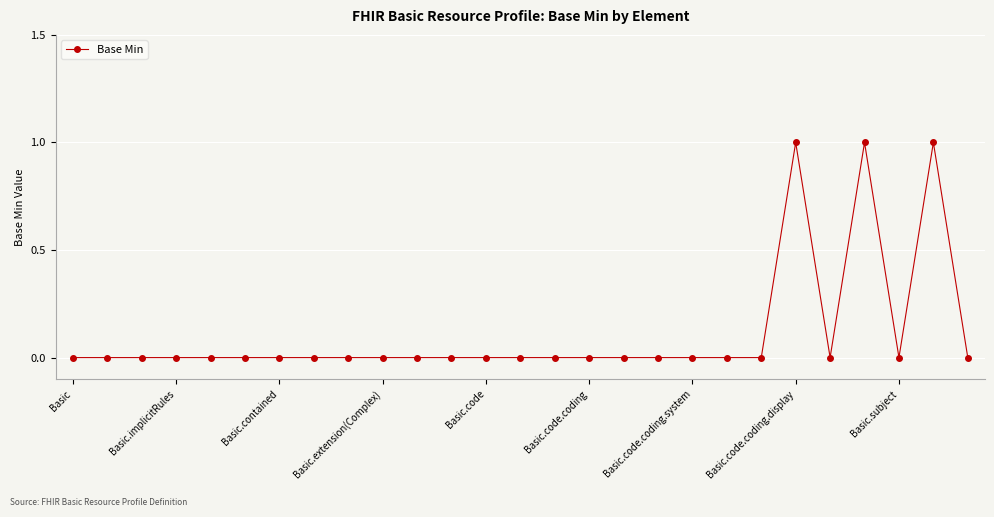

What is the sum of all values?

3